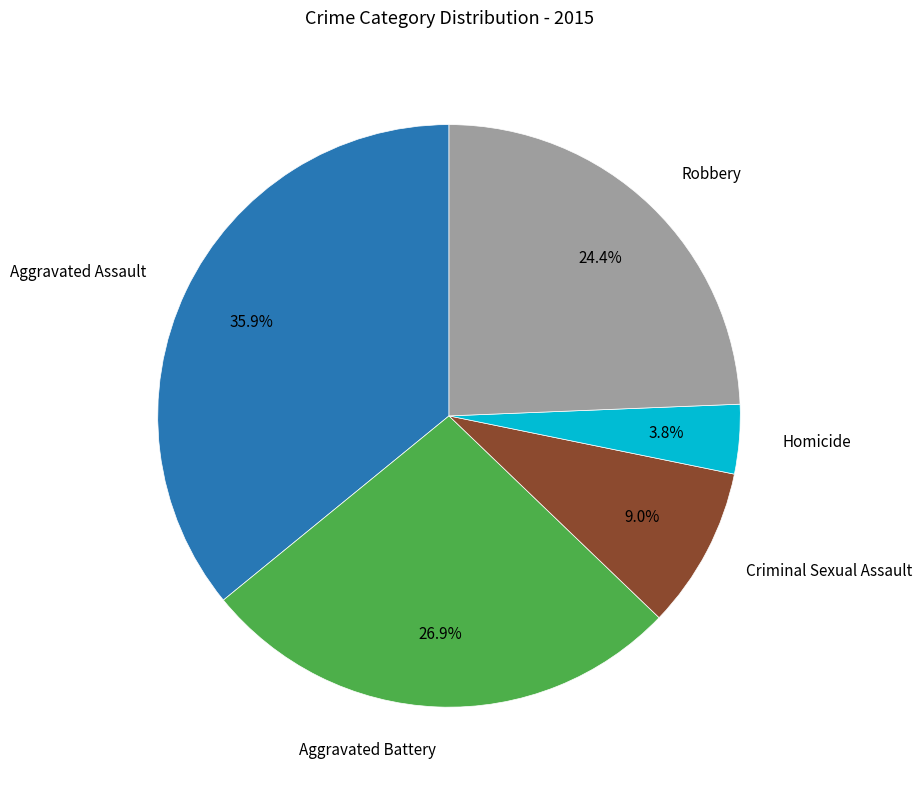

Which category has the smallest portion of the pie?

Homicide